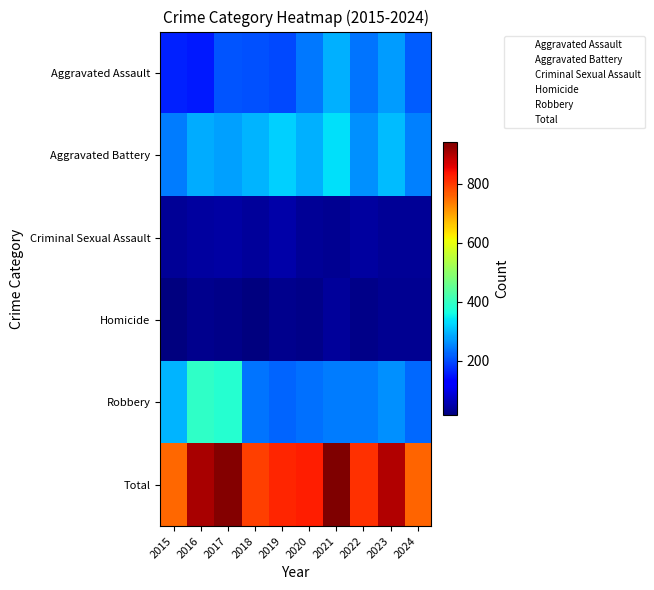

Reading left to right, what are all the values shown in this chart?

Aggravated Assault: 2015=160	2016=154	2017=207	2018=206	2019=197	2020=242	2021=292	2022=239	2023=273	2024=217
Aggravated Battery: 2015=246	2016=288	2017=277	2018=296	2019=321	2020=293	2021=336	2022=263	2023=301	2024=249
Criminal Sexual Assault: 2015=34	2016=43	2017=47	2018=40	2019=51	2020=36	2021=32	2022=42	2023=34	2024=36
Homicide: 2015=17	2016=29	2017=24	2018=15	2019=27	2020=24	2021=37	2022=23	2023=31	2024=31
Robbery: 2015=297	2016=394	2017=381	2018=237	2019=224	2020=233	2021=244	2022=243	2023=262	2024=226
Total: 2015=754	2016=908	2017=936	2018=794	2019=820	2020=828	2021=941	2022=810	2023=901	2024=759